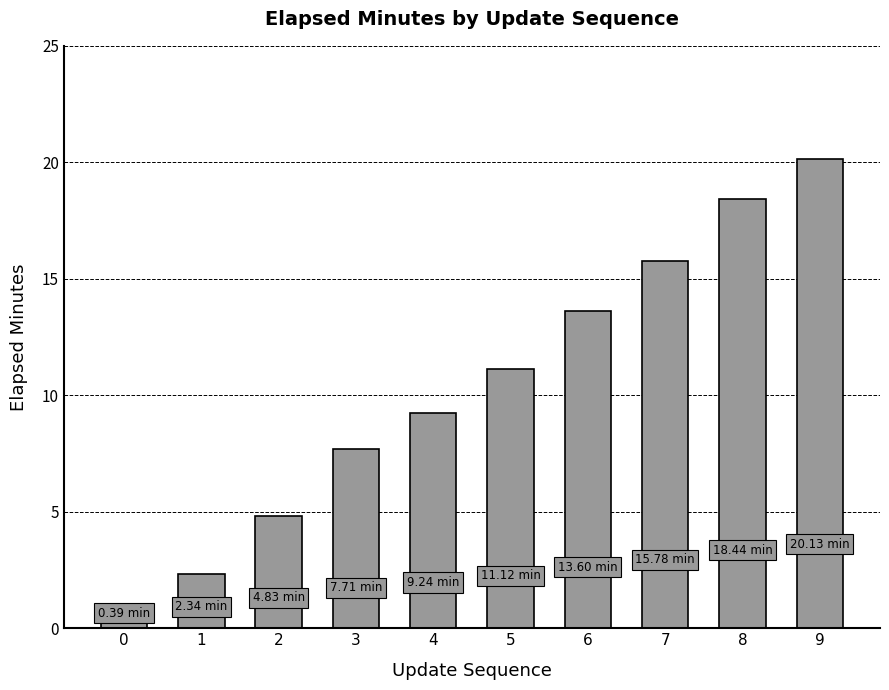

The chart shows a value of 36.1 at 9. True or false?

False